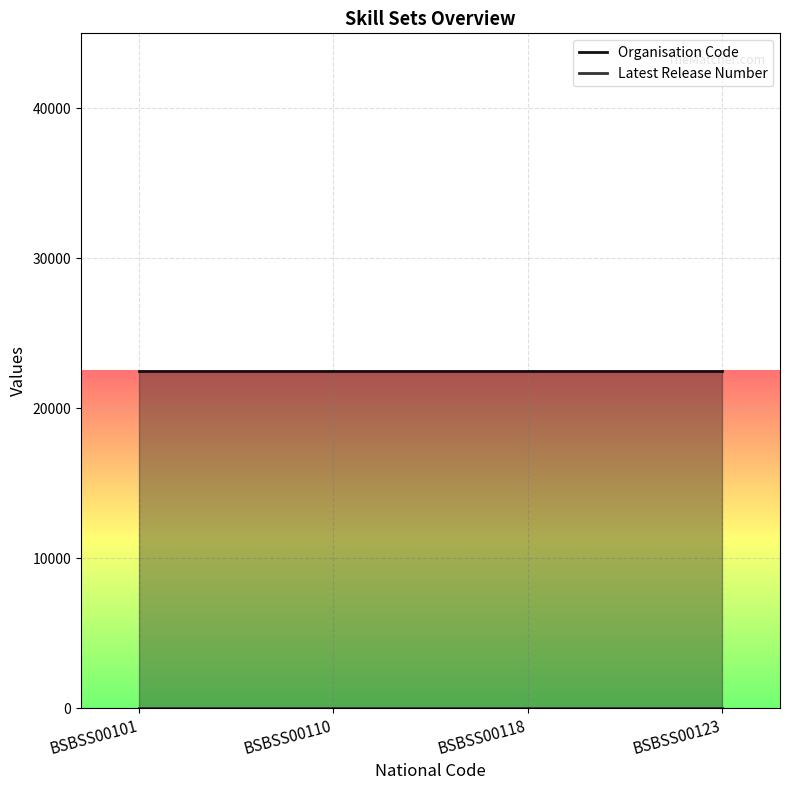

True or false: Latest Release Number and Organisation Code intersect in this chart.

False